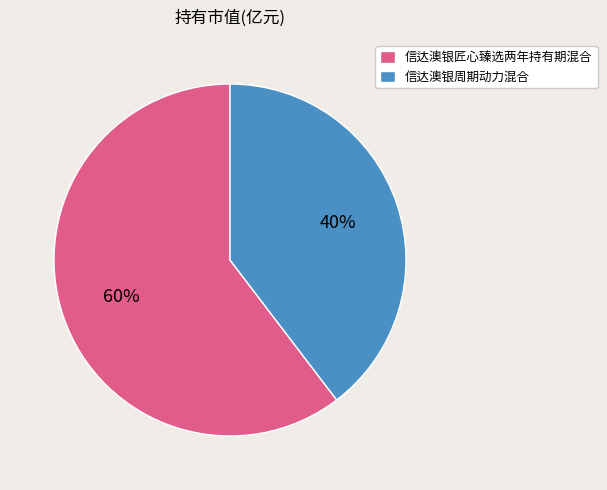

To the nearest percent, what is the combined percentage of 信达澳银匠心臻选两年持有期混合 and 信达澳银周期动力混合?

100%